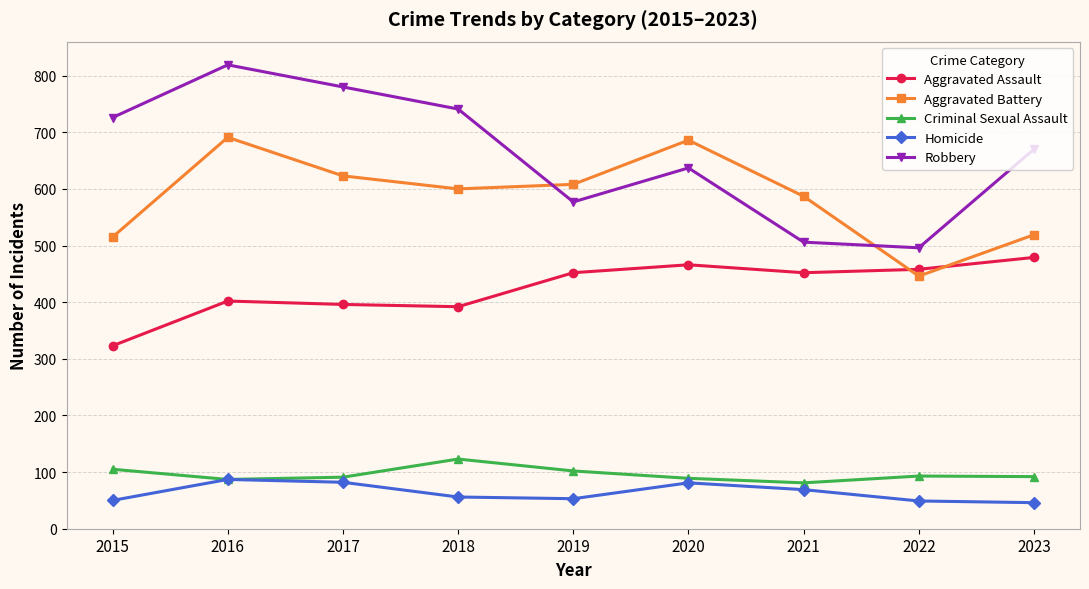

At which label does Aggravated Assault reach its peak?

2023